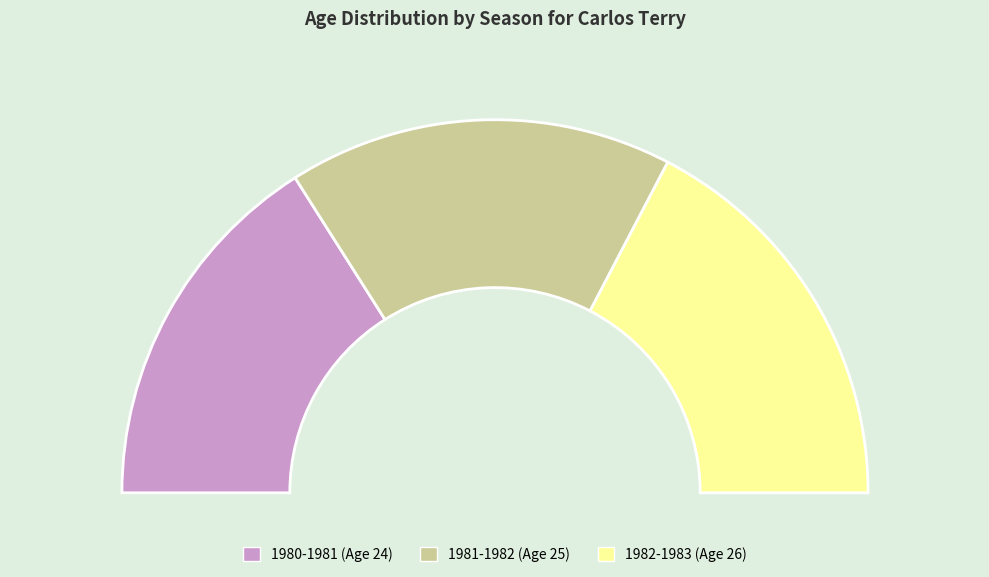

To the nearest percent, what portion does 1981-1982 represent?

33%